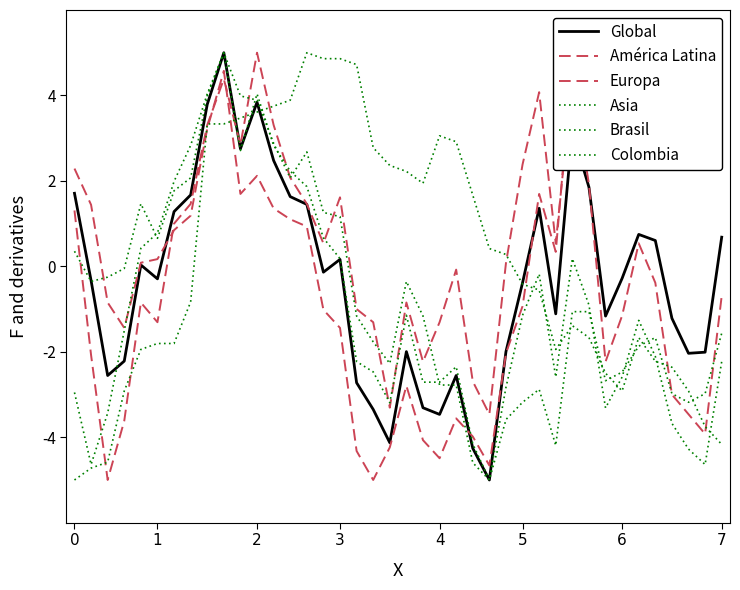

True or false: Europa and Brasil cross at least once.

True